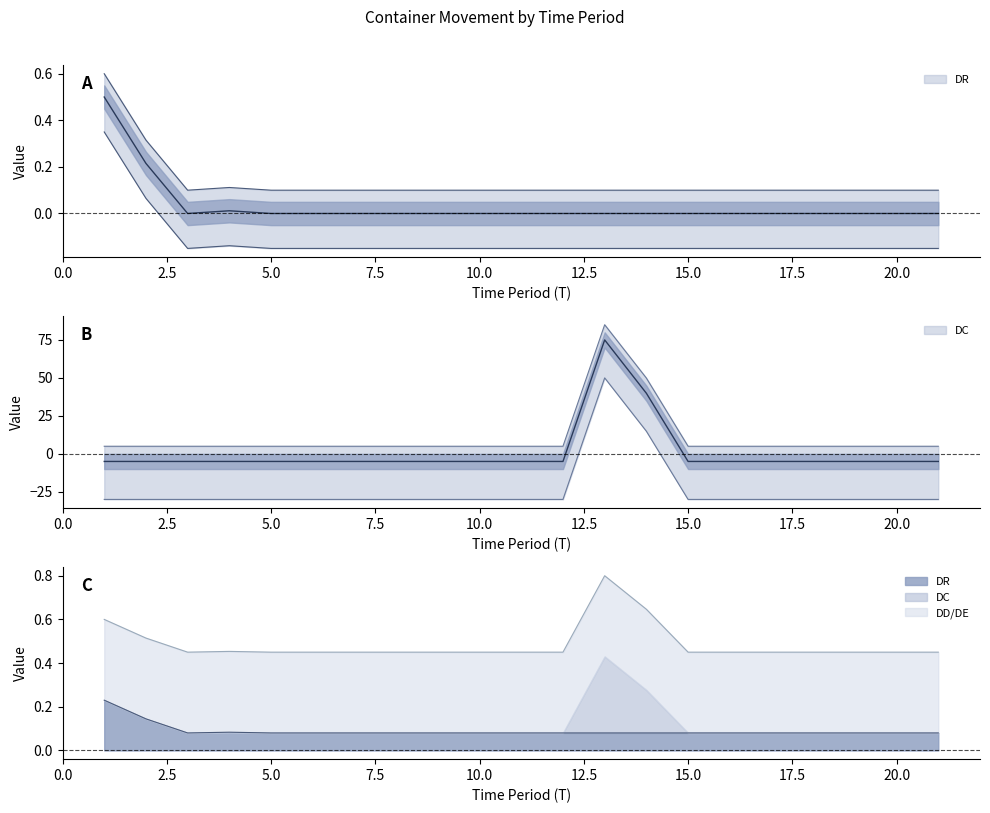

Does the chart have visible grid lines?

No